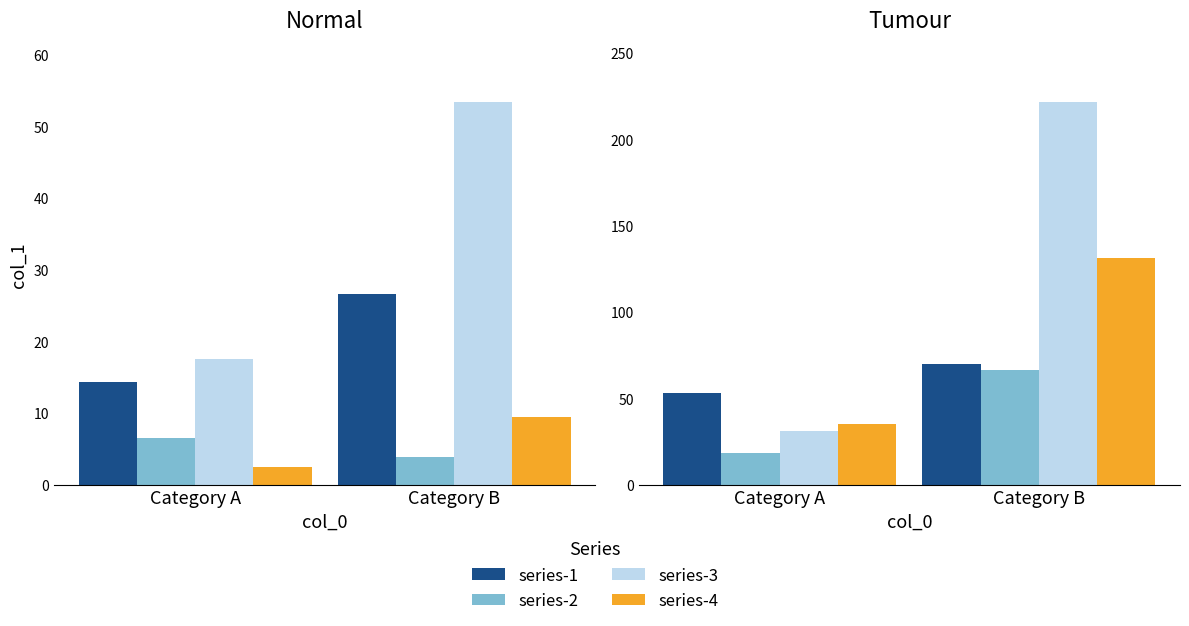

The series-3 series shows 31.4 at Category A. True or false?

True